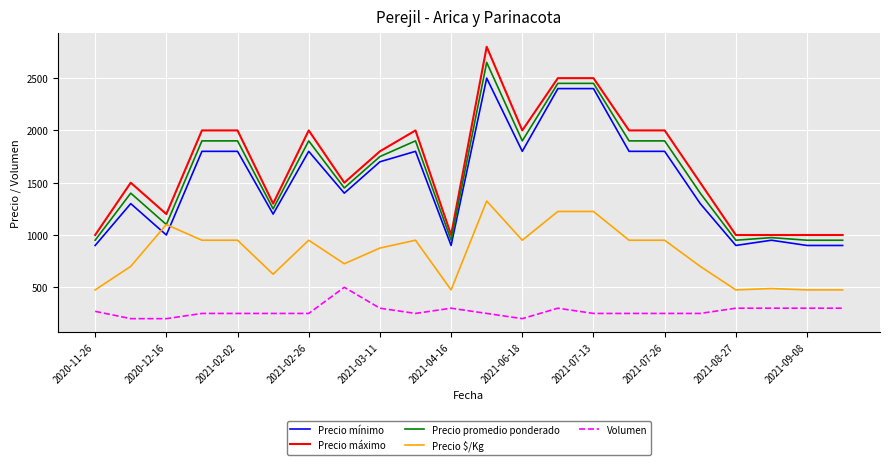

What is the highest value of the Precio promedio ponderado series?

2650